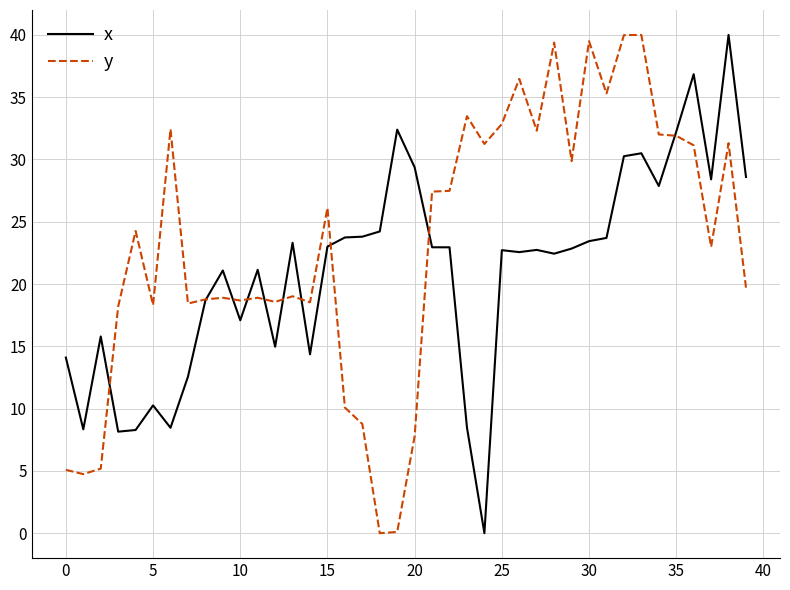

List the series in order of their overall mean, highest first.

y, x